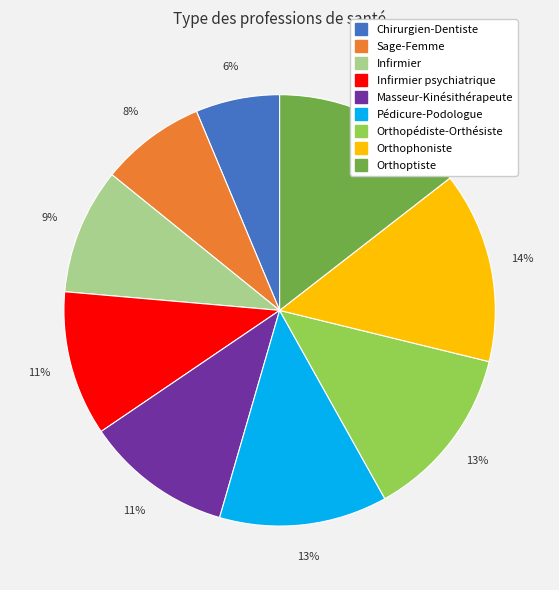

Is there any slice that represents more than half of the pie?

No